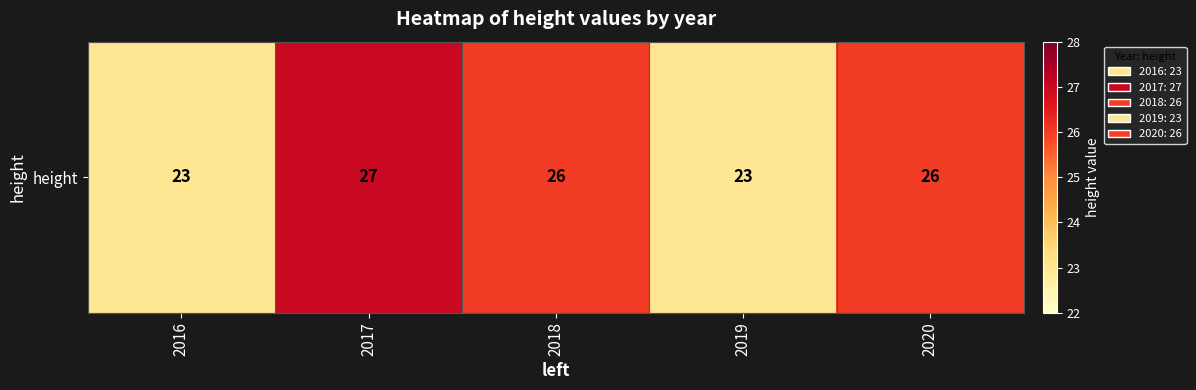

Count the number of categories in the chart.

5